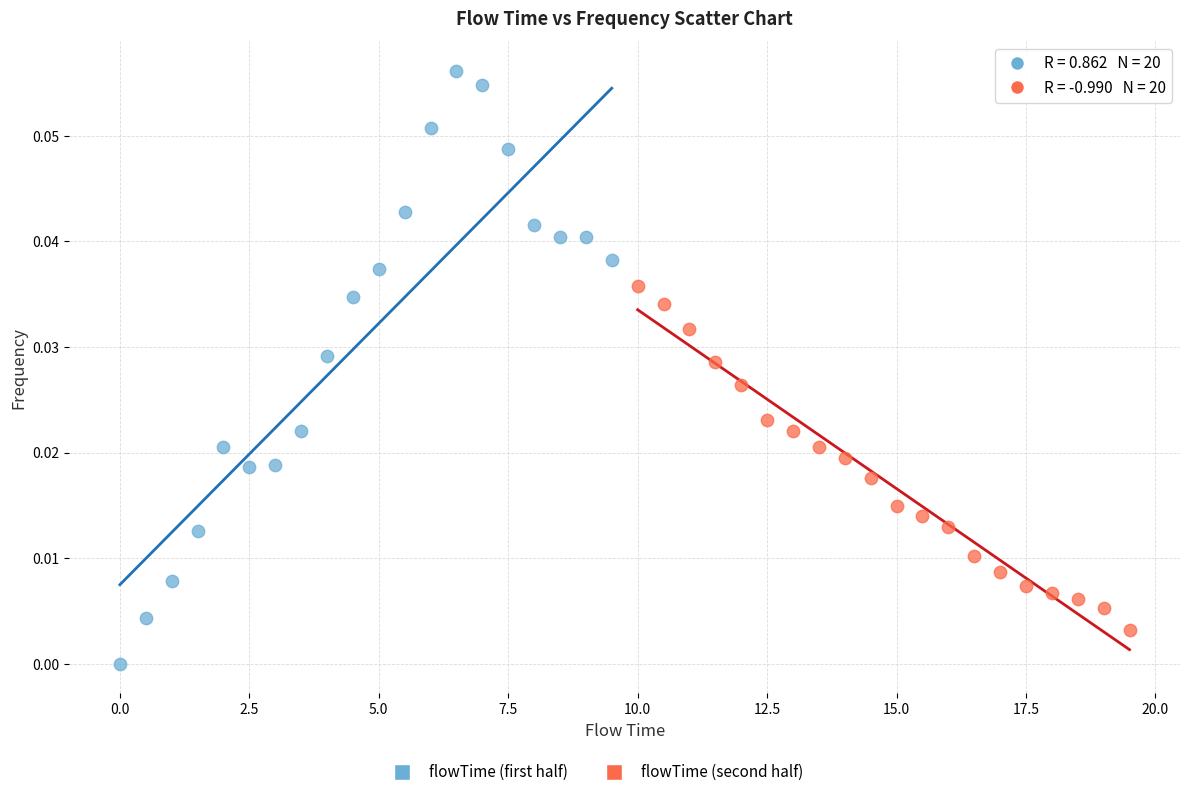

Which series reaches the maximum Y coordinate?

flowTime (first half)